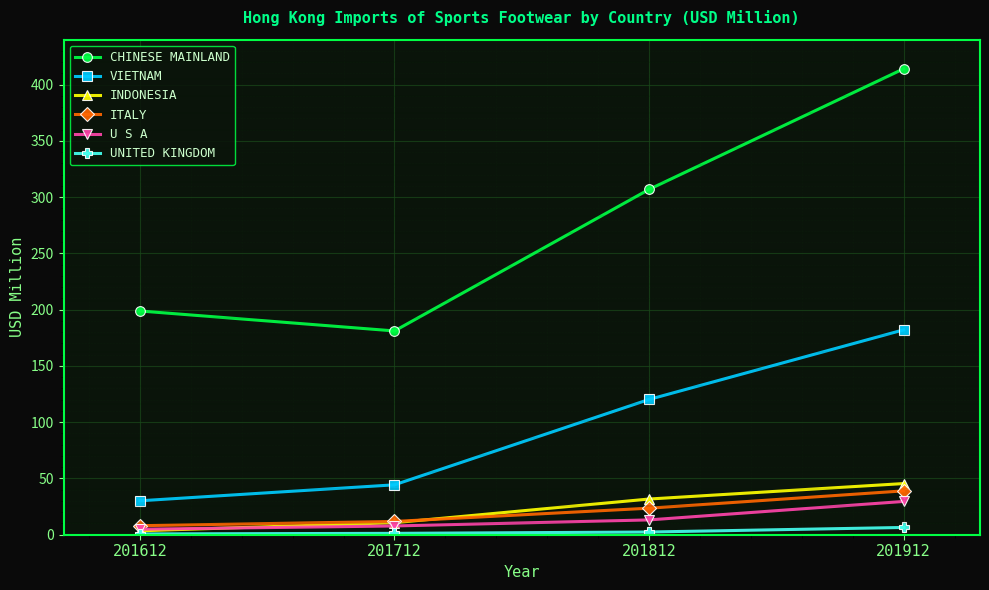

What is the value of the INDONESIA point at the 2nd from the left?

10.7